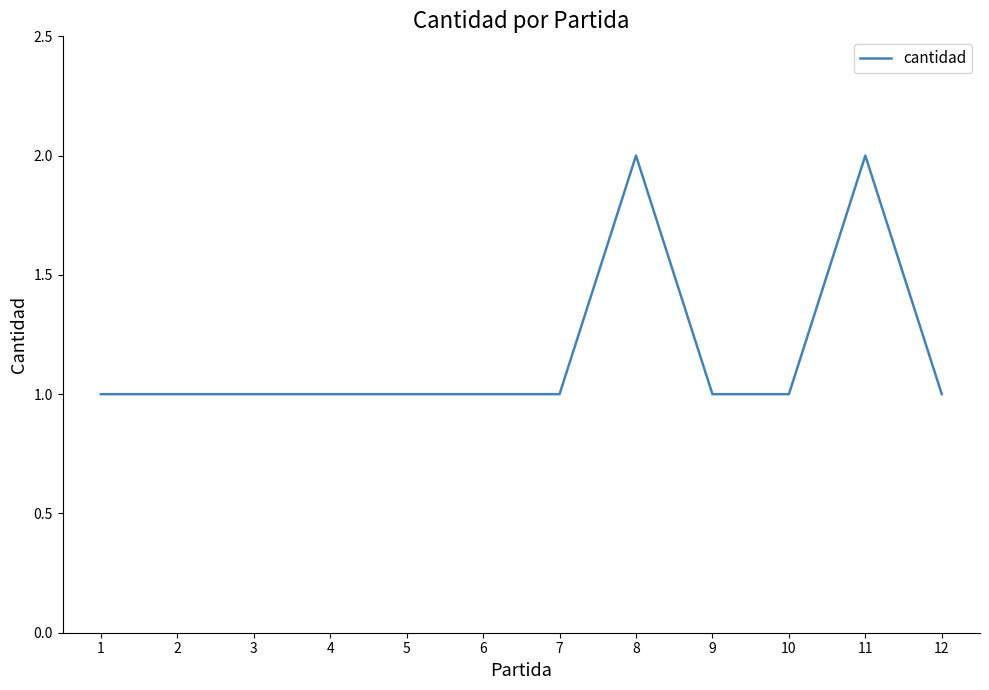

Is this an area chart (filled region under the line)?

No